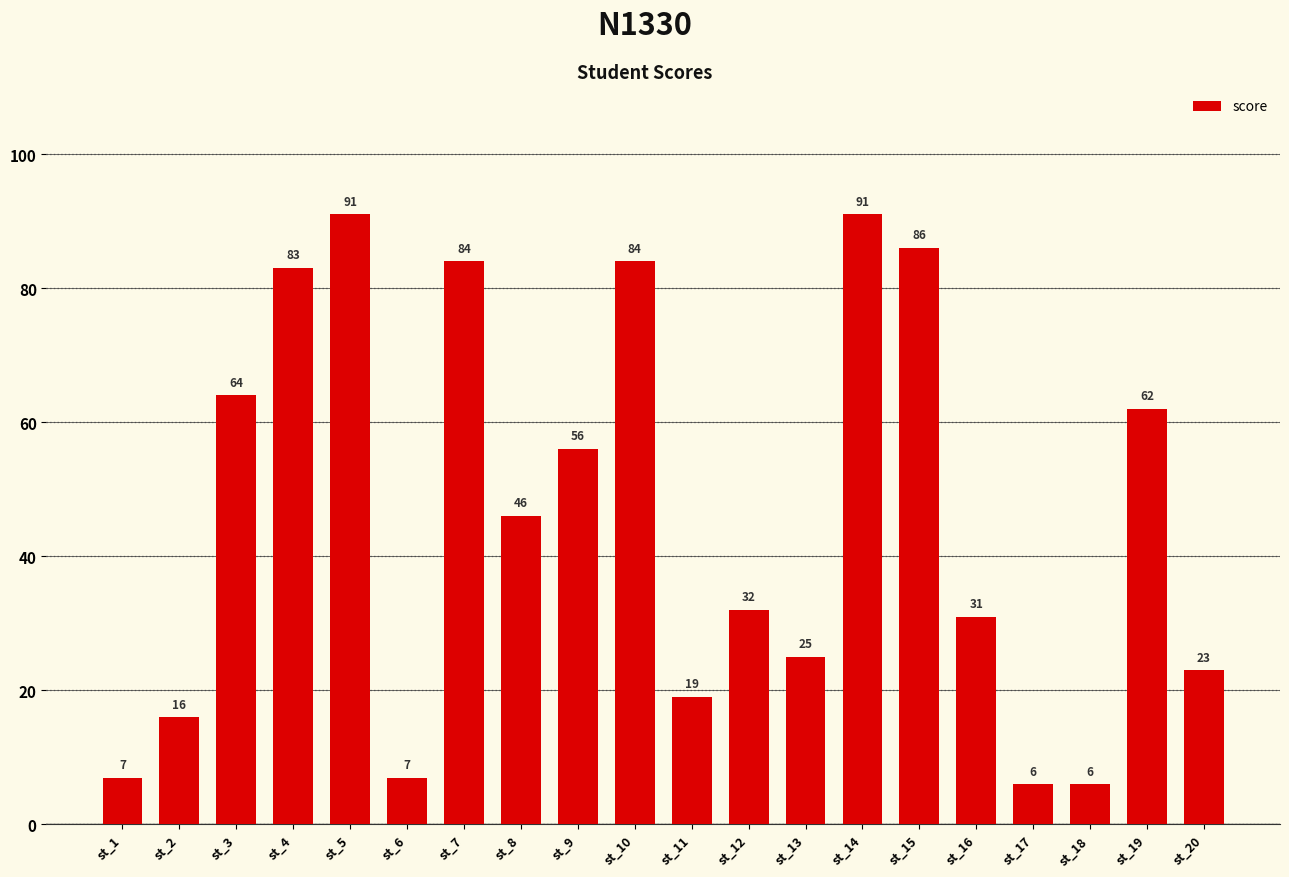

What is the minimum value shown in the chart?

6